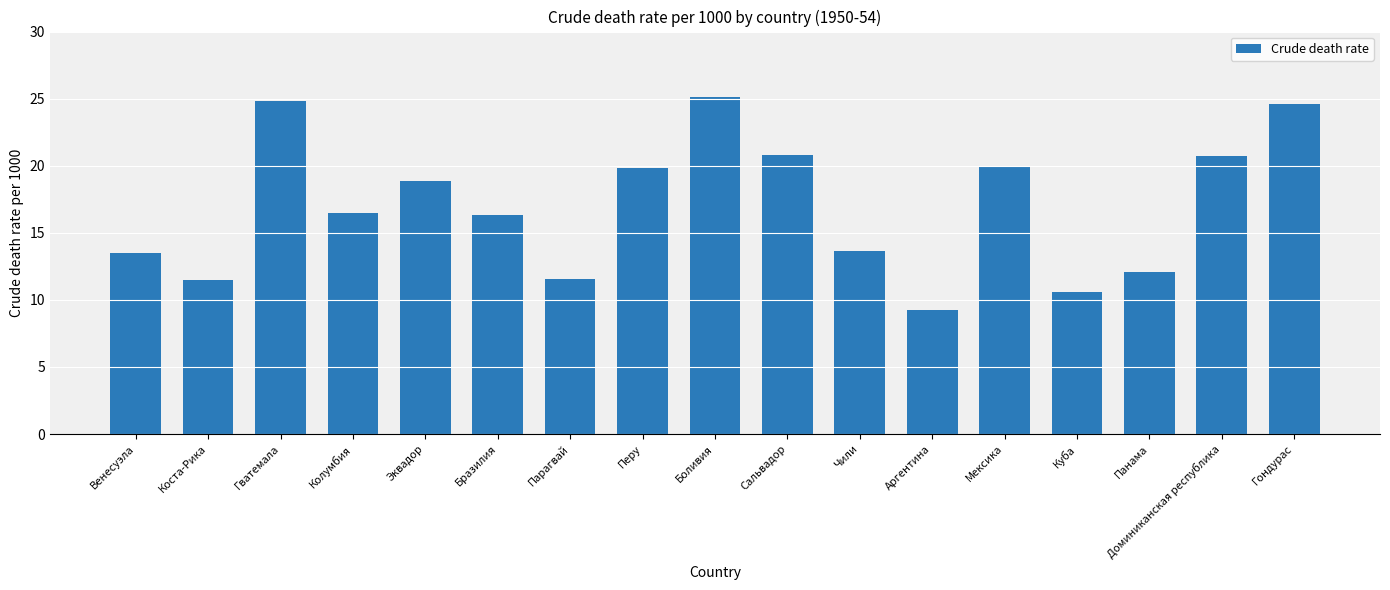

Which has a higher value, Доминиканская республика or Куба?

Доминиканская республика